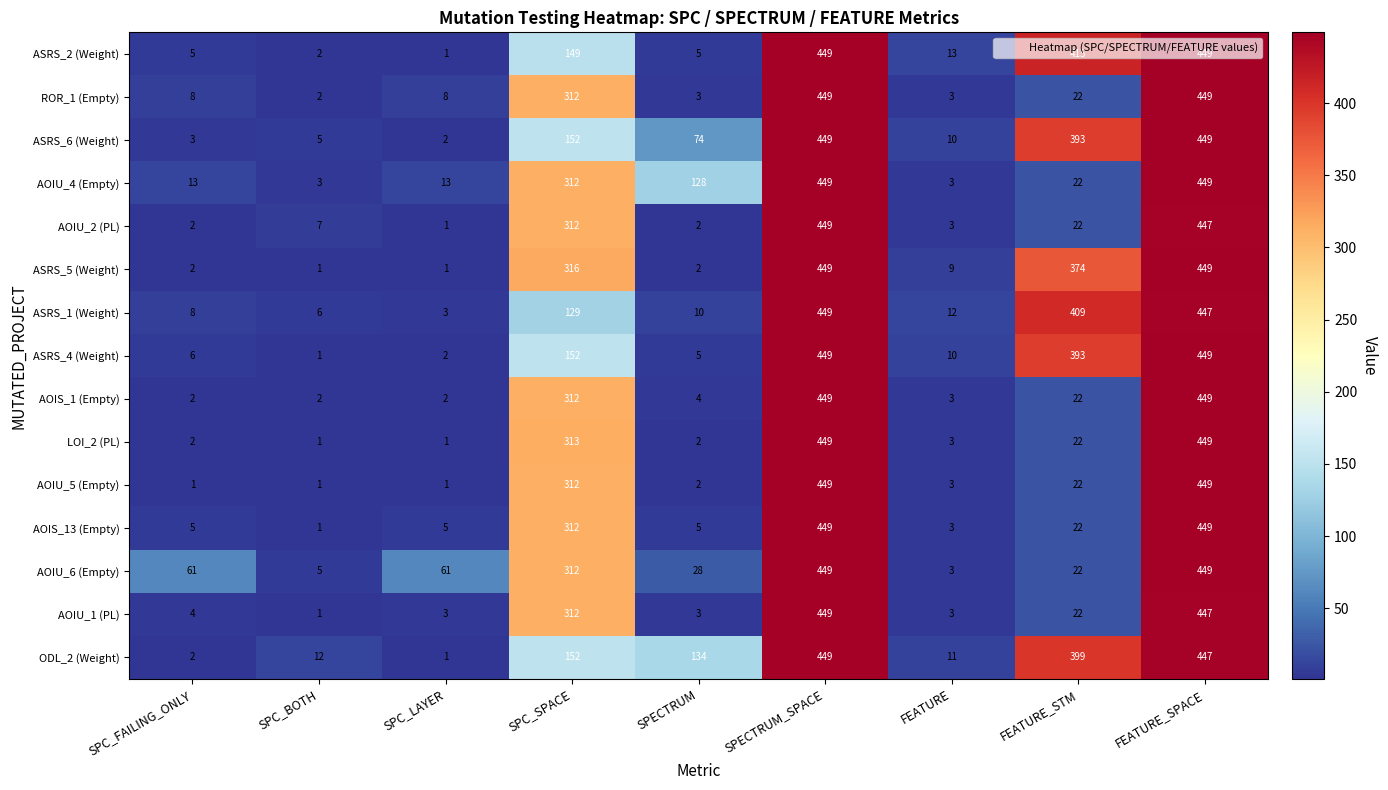

The value of ASRS_2 (Weight) at SPC_FAILING_ONLY is 5. True or false?

True